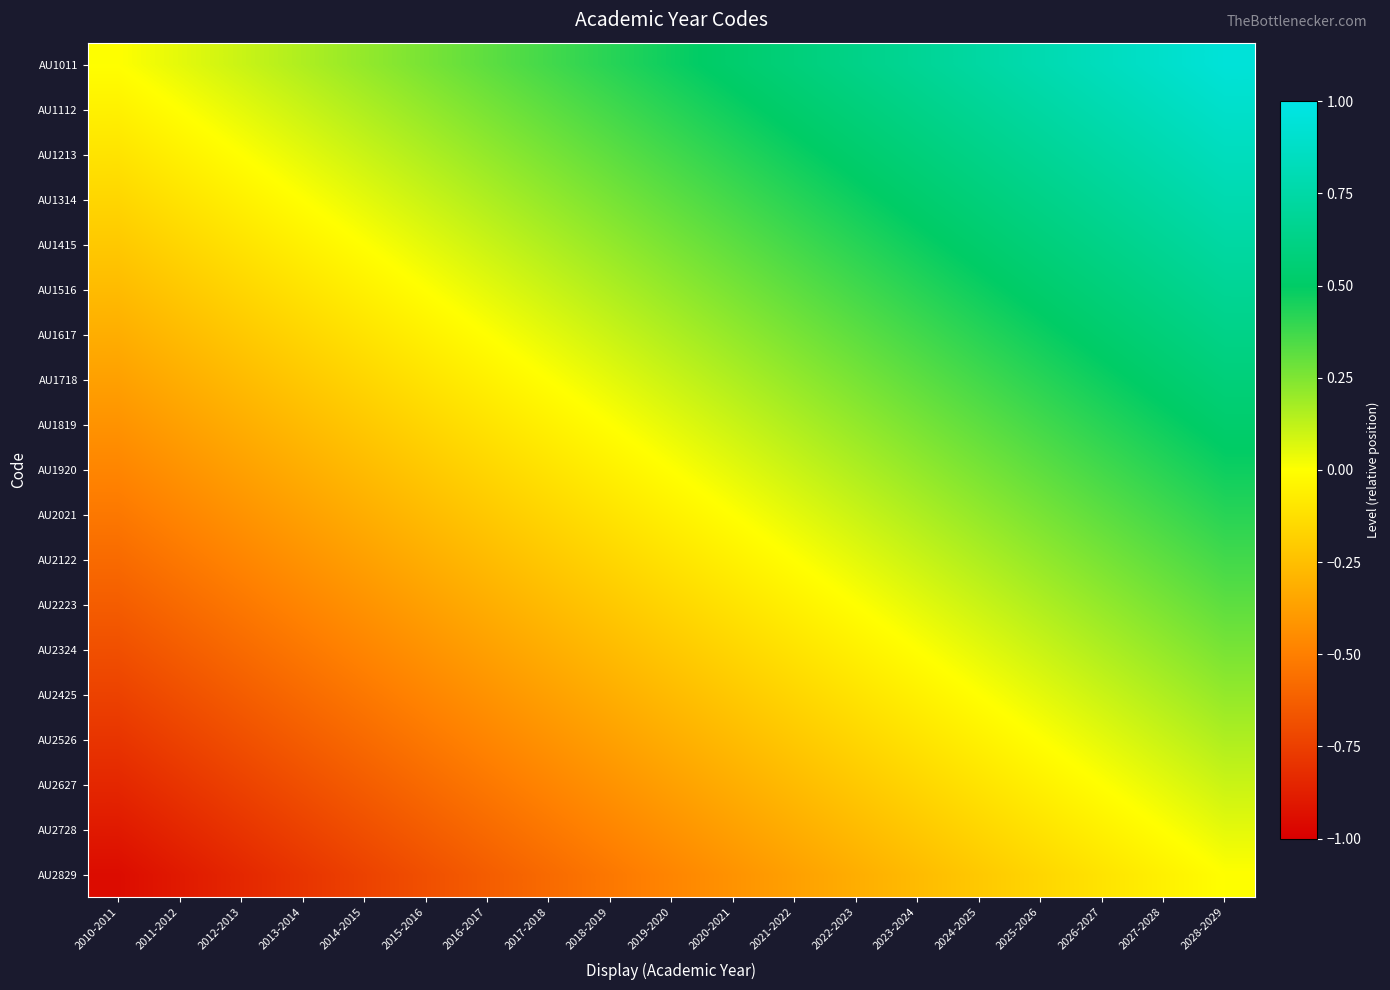

Reading left to right, transcribe all the data shown in this chart.

AU1011: 2010-2011=0.0	2011-2012=0.1	2012-2013=0.1	2013-2014=0.2	2014-2015=0.2	2015-2016=0.3	2016-2017=0.3	2017-2018=0.4	2018-2019=0.4	2019-2020=0.5	2020-2021=0.5	2021-2022=0.6	2022-2023=0.6	2023-2024=0.7	2024-2025=0.7	2025-2026=0.8	2026-2027=0.8	2027-2028=0.9	2028-2029=0.9
AU1112: 2010-2011=-0.1	2011-2012=0.0	2012-2013=0.1	2013-2014=0.1	2014-2015=0.2	2015-2016=0.2	2016-2017=0.3	2017-2018=0.3	2018-2019=0.4	2019-2020=0.4	2020-2021=0.5	2021-2022=0.5	2022-2023=0.6	2023-2024=0.6	2024-2025=0.7	2025-2026=0.7	2026-2027=0.8	2027-2028=0.8	2028-2029=0.9
AU1213: 2010-2011=-0.1	2011-2012=-0.1	2012-2013=0.0	2013-2014=0.1	2014-2015=0.1	2015-2016=0.2	2016-2017=0.2	2017-2018=0.3	2018-2019=0.3	2019-2020=0.4	2020-2021=0.4	2021-2022=0.5	2022-2023=0.5	2023-2024=0.6	2024-2025=0.6	2025-2026=0.7	2026-2027=0.7	2027-2028=0.8	2028-2029=0.8
AU1314: 2010-2011=-0.2	2011-2012=-0.1	2012-2013=-0.1	2013-2014=0.0	2014-2015=0.1	2015-2016=0.1	2016-2017=0.2	2017-2018=0.2	2018-2019=0.3	2019-2020=0.3	2020-2021=0.4	2021-2022=0.4	2022-2023=0.5	2023-2024=0.5	2024-2025=0.6	2025-2026=0.6	2026-2027=0.7	2027-2028=0.7	2028-2029=0.8
AU1415: 2010-2011=-0.2	2011-2012=-0.2	2012-2013=-0.1	2013-2014=-0.1	2014-2015=0.0	2015-2016=0.1	2016-2017=0.1	2017-2018=0.2	2018-2019=0.2	2019-2020=0.3	2020-2021=0.3	2021-2022=0.4	2022-2023=0.4	2023-2024=0.5	2024-2025=0.5	2025-2026=0.6	2026-2027=0.6	2027-2028=0.7	2028-2029=0.7
AU1516: 2010-2011=-0.3	2011-2012=-0.2	2012-2013=-0.2	2013-2014=-0.1	2014-2015=-0.1	2015-2016=0.0	2016-2017=0.1	2017-2018=0.1	2018-2019=0.2	2019-2020=0.2	2020-2021=0.3	2021-2022=0.3	2022-2023=0.4	2023-2024=0.4	2024-2025=0.5	2025-2026=0.5	2026-2027=0.6	2027-2028=0.6	2028-2029=0.7
AU1617: 2010-2011=-0.3	2011-2012=-0.3	2012-2013=-0.2	2013-2014=-0.2	2014-2015=-0.1	2015-2016=-0.1	2016-2017=0.0	2017-2018=0.1	2018-2019=0.1	2019-2020=0.2	2020-2021=0.2	2021-2022=0.3	2022-2023=0.3	2023-2024=0.4	2024-2025=0.4	2025-2026=0.5	2026-2027=0.5	2027-2028=0.6	2028-2029=0.6
AU1718: 2010-2011=-0.4	2011-2012=-0.3	2012-2013=-0.3	2013-2014=-0.2	2014-2015=-0.2	2015-2016=-0.1	2016-2017=-0.1	2017-2018=0.0	2018-2019=0.1	2019-2020=0.1	2020-2021=0.2	2021-2022=0.2	2022-2023=0.3	2023-2024=0.3	2024-2025=0.4	2025-2026=0.4	2026-2027=0.5	2027-2028=0.5	2028-2029=0.6
AU1819: 2010-2011=-0.4	2011-2012=-0.4	2012-2013=-0.3	2013-2014=-0.3	2014-2015=-0.2	2015-2016=-0.2	2016-2017=-0.1	2017-2018=-0.1	2018-2019=0.0	2019-2020=0.1	2020-2021=0.1	2021-2022=0.2	2022-2023=0.2	2023-2024=0.3	2024-2025=0.3	2025-2026=0.4	2026-2027=0.4	2027-2028=0.5	2028-2029=0.5
AU1920: 2010-2011=-0.5	2011-2012=-0.4	2012-2013=-0.4	2013-2014=-0.3	2014-2015=-0.3	2015-2016=-0.2	2016-2017=-0.2	2017-2018=-0.1	2018-2019=-0.1	2019-2020=0.0	2020-2021=0.1	2021-2022=0.1	2022-2023=0.2	2023-2024=0.2	2024-2025=0.3	2025-2026=0.3	2026-2027=0.4	2027-2028=0.4	2028-2029=0.5
AU2021: 2010-2011=-0.5	2011-2012=-0.5	2012-2013=-0.4	2013-2014=-0.4	2014-2015=-0.3	2015-2016=-0.3	2016-2017=-0.2	2017-2018=-0.2	2018-2019=-0.1	2019-2020=-0.1	2020-2021=0.0	2021-2022=0.1	2022-2023=0.1	2023-2024=0.2	2024-2025=0.2	2025-2026=0.3	2026-2027=0.3	2027-2028=0.4	2028-2029=0.4
AU2122: 2010-2011=-0.6	2011-2012=-0.5	2012-2013=-0.5	2013-2014=-0.4	2014-2015=-0.4	2015-2016=-0.3	2016-2017=-0.3	2017-2018=-0.2	2018-2019=-0.2	2019-2020=-0.1	2020-2021=-0.1	2021-2022=0.0	2022-2023=0.1	2023-2024=0.1	2024-2025=0.2	2025-2026=0.2	2026-2027=0.3	2027-2028=0.3	2028-2029=0.4
AU2223: 2010-2011=-0.6	2011-2012=-0.6	2012-2013=-0.5	2013-2014=-0.5	2014-2015=-0.4	2015-2016=-0.4	2016-2017=-0.3	2017-2018=-0.3	2018-2019=-0.2	2019-2020=-0.2	2020-2021=-0.1	2021-2022=-0.1	2022-2023=0.0	2023-2024=0.1	2024-2025=0.1	2025-2026=0.2	2026-2027=0.2	2027-2028=0.3	2028-2029=0.3
AU2324: 2010-2011=-0.7	2011-2012=-0.6	2012-2013=-0.6	2013-2014=-0.5	2014-2015=-0.5	2015-2016=-0.4	2016-2017=-0.4	2017-2018=-0.3	2018-2019=-0.3	2019-2020=-0.2	2020-2021=-0.2	2021-2022=-0.1	2022-2023=-0.1	2023-2024=0.0	2024-2025=0.1	2025-2026=0.1	2026-2027=0.2	2027-2028=0.2	2028-2029=0.3
AU2425: 2010-2011=-0.7	2011-2012=-0.7	2012-2013=-0.6	2013-2014=-0.6	2014-2015=-0.5	2015-2016=-0.5	2016-2017=-0.4	2017-2018=-0.4	2018-2019=-0.3	2019-2020=-0.3	2020-2021=-0.2	2021-2022=-0.2	2022-2023=-0.1	2023-2024=-0.1	2024-2025=0.0	2025-2026=0.1	2026-2027=0.1	2027-2028=0.2	2028-2029=0.2
AU2526: 2010-2011=-0.8	2011-2012=-0.7	2012-2013=-0.7	2013-2014=-0.6	2014-2015=-0.6	2015-2016=-0.5	2016-2017=-0.5	2017-2018=-0.4	2018-2019=-0.4	2019-2020=-0.3	2020-2021=-0.3	2021-2022=-0.2	2022-2023=-0.2	2023-2024=-0.1	2024-2025=-0.1	2025-2026=0.0	2026-2027=0.1	2027-2028=0.1	2028-2029=0.2
AU2627: 2010-2011=-0.8	2011-2012=-0.8	2012-2013=-0.7	2013-2014=-0.7	2014-2015=-0.6	2015-2016=-0.6	2016-2017=-0.5	2017-2018=-0.5	2018-2019=-0.4	2019-2020=-0.4	2020-2021=-0.3	2021-2022=-0.3	2022-2023=-0.2	2023-2024=-0.2	2024-2025=-0.1	2025-2026=-0.1	2026-2027=0.0	2027-2028=0.1	2028-2029=0.1
AU2728: 2010-2011=-0.9	2011-2012=-0.8	2012-2013=-0.8	2013-2014=-0.7	2014-2015=-0.7	2015-2016=-0.6	2016-2017=-0.6	2017-2018=-0.5	2018-2019=-0.5	2019-2020=-0.4	2020-2021=-0.4	2021-2022=-0.3	2022-2023=-0.3	2023-2024=-0.2	2024-2025=-0.2	2025-2026=-0.1	2026-2027=-0.1	2027-2028=0.0	2028-2029=0.1
AU2829: 2010-2011=-0.9	2011-2012=-0.9	2012-2013=-0.8	2013-2014=-0.8	2014-2015=-0.7	2015-2016=-0.7	2016-2017=-0.6	2017-2018=-0.6	2018-2019=-0.5	2019-2020=-0.5	2020-2021=-0.4	2021-2022=-0.4	2022-2023=-0.3	2023-2024=-0.3	2024-2025=-0.2	2025-2026=-0.2	2026-2027=-0.1	2027-2028=-0.1	2028-2029=0.0